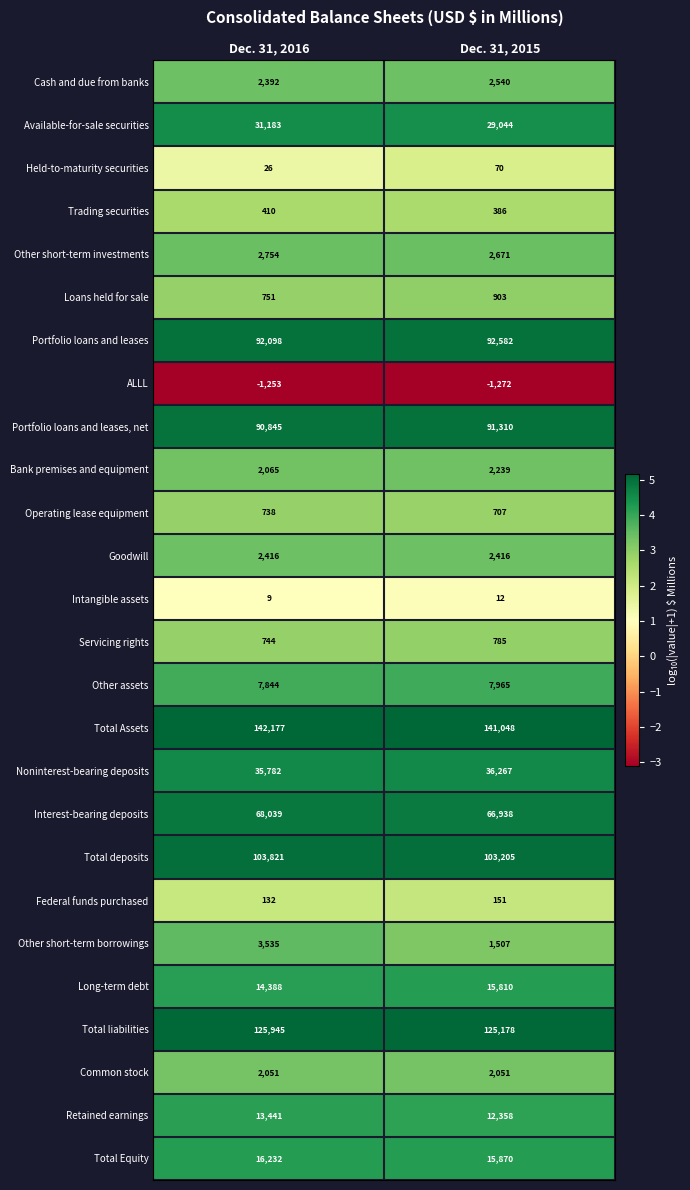

What is the total value across all series at Dec. 31, 2016?

758565